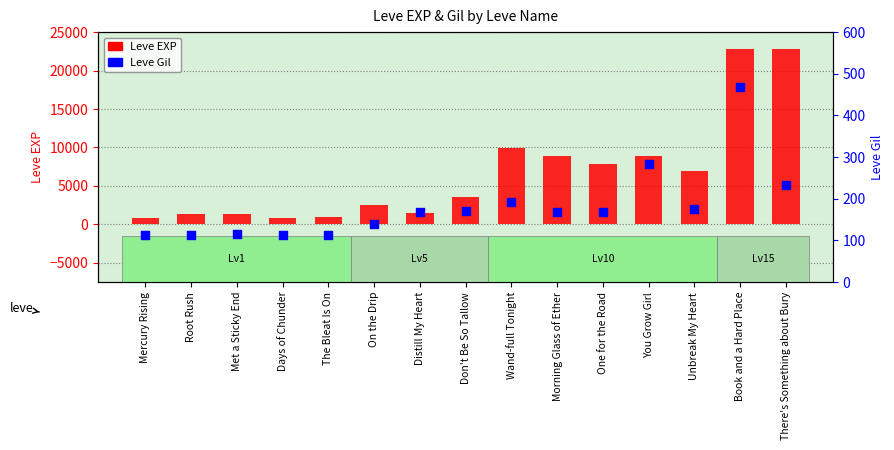

Which series has the largest total across all categories?

Leve EXP